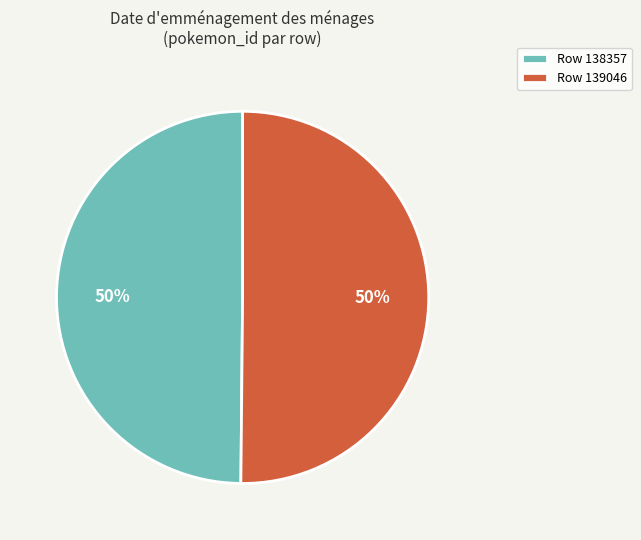

To the nearest percent, what is the average slice percentage?

50%